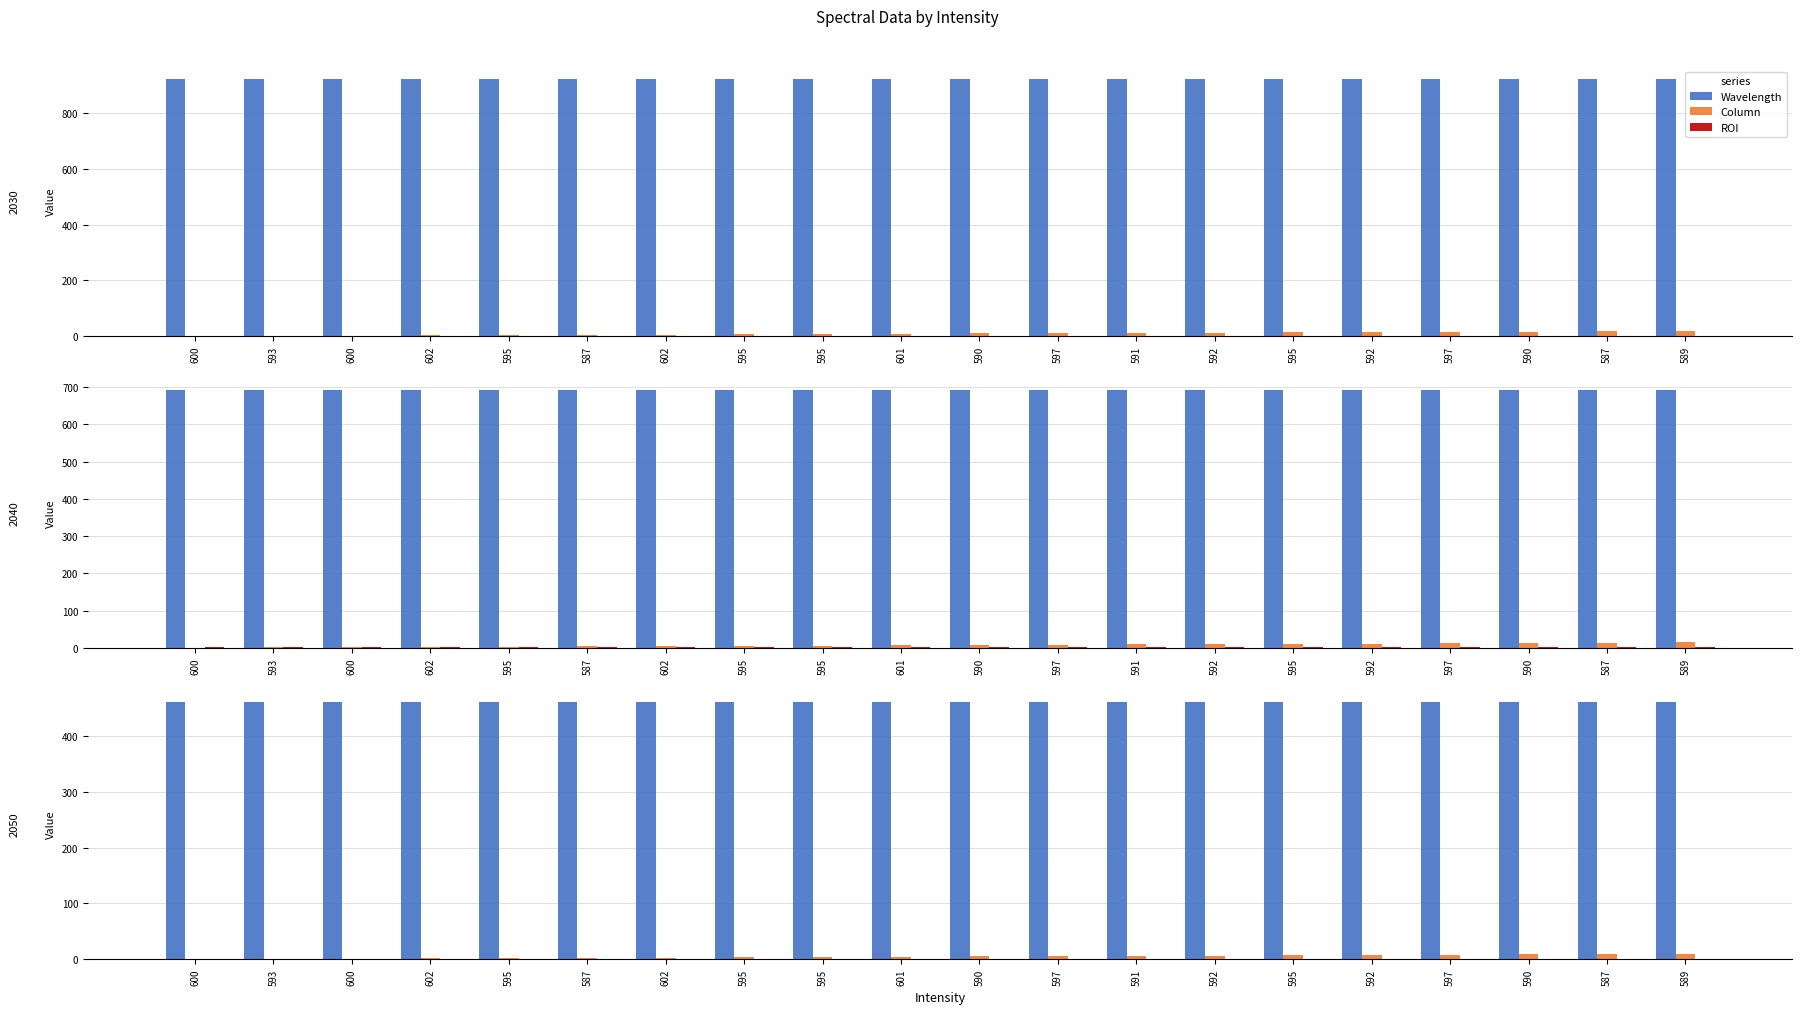

Does the chart contain any negative values?

No